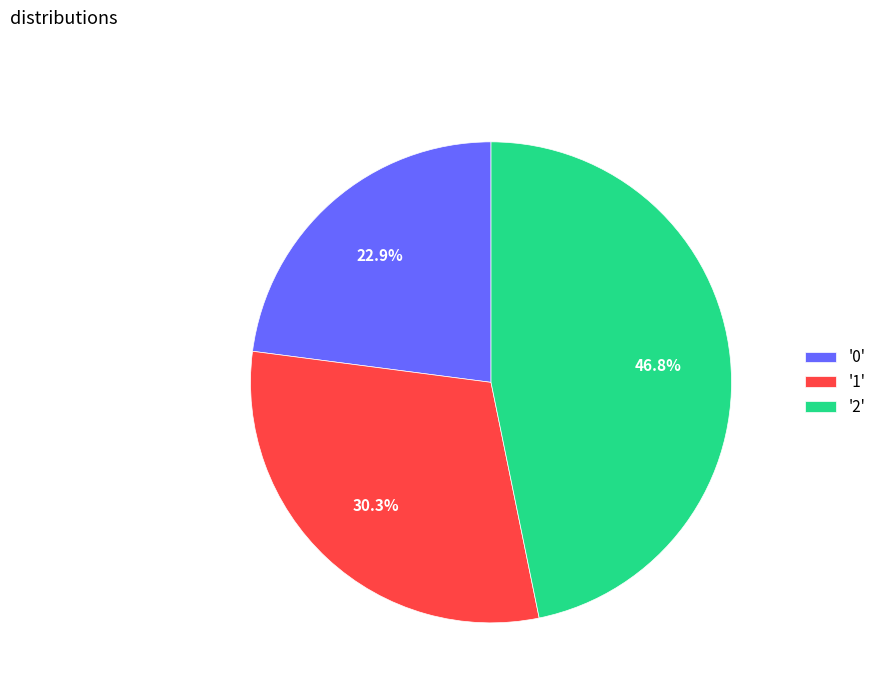

Rank the categories by value from highest to lowest.

'2', '1', '0'